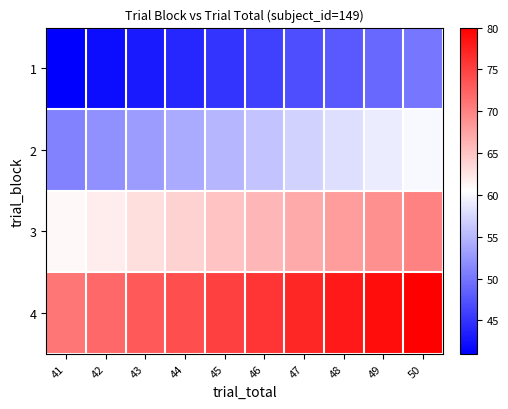

List the series in order of their peak value, lowest first.

1, 2, 3, 4